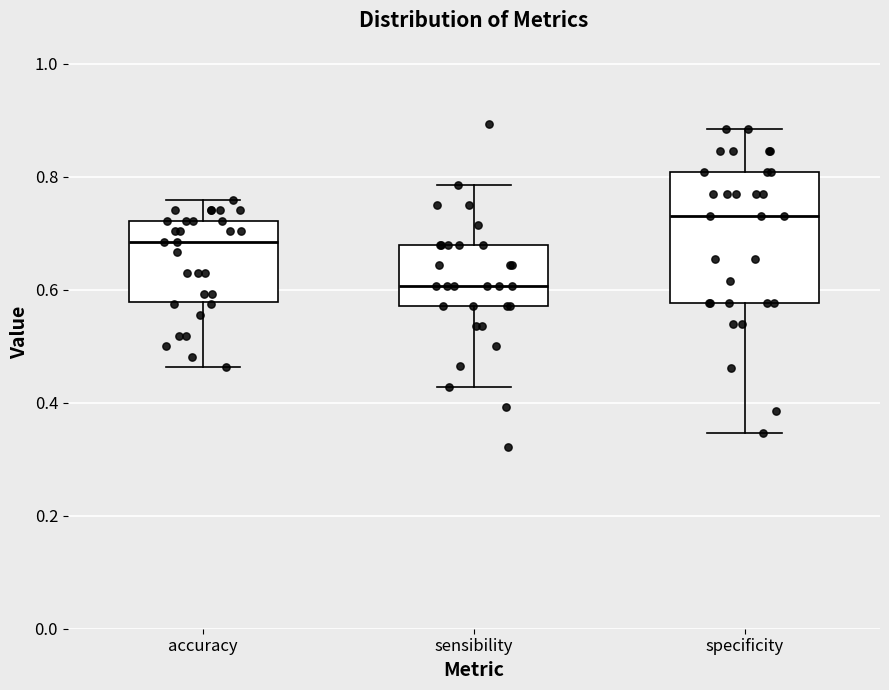

Which box is the tallest, from its lower edge to its upper edge?

specificity